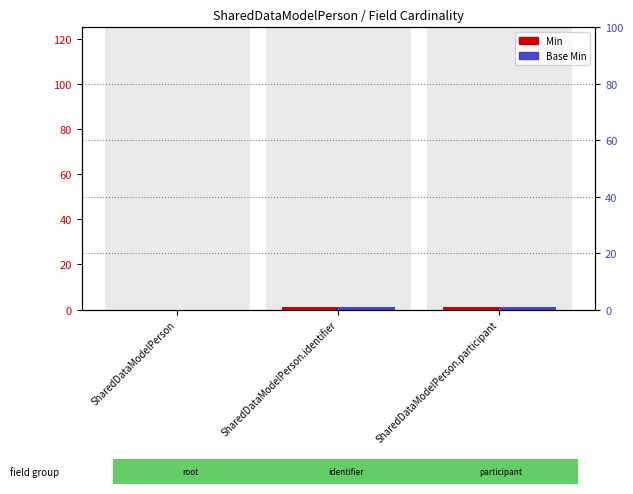

Does the chart contain stacked bars?

No